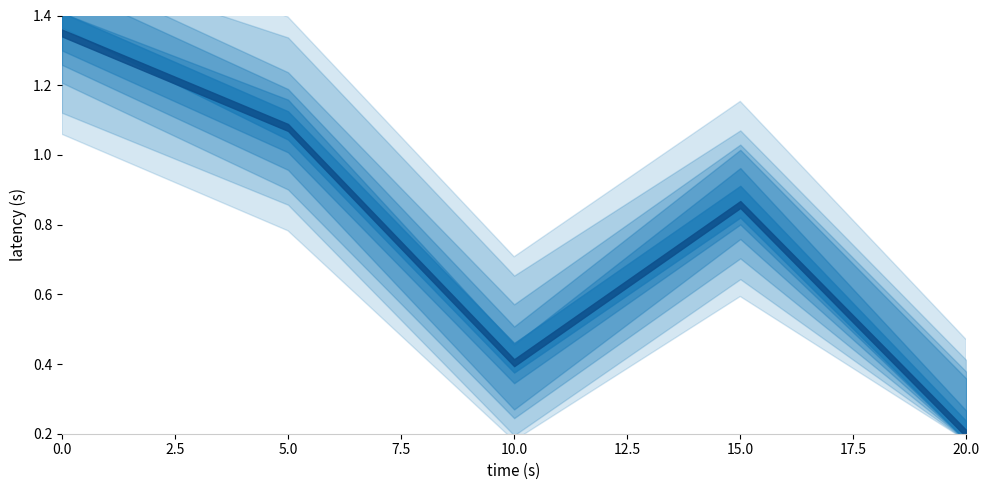

Does the chart display data point markers on the line(s)?

No